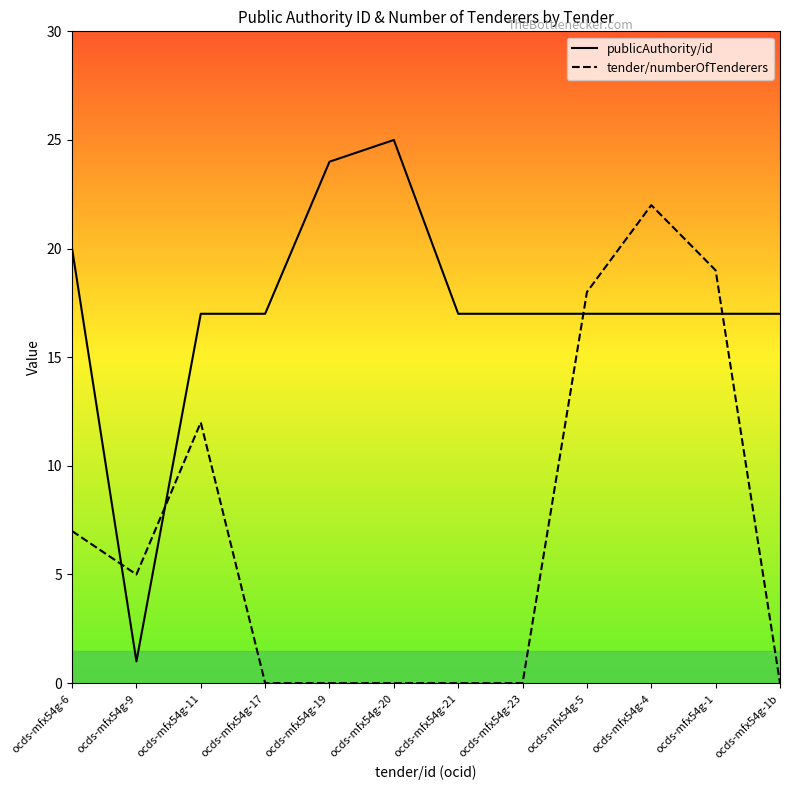

Is it true that tender/numberOfTenderers equals 2 at ocds-mfx54g-11?

False